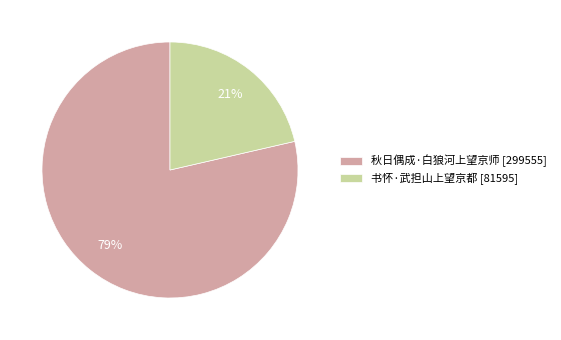

Count the number of slices in the pie.

2